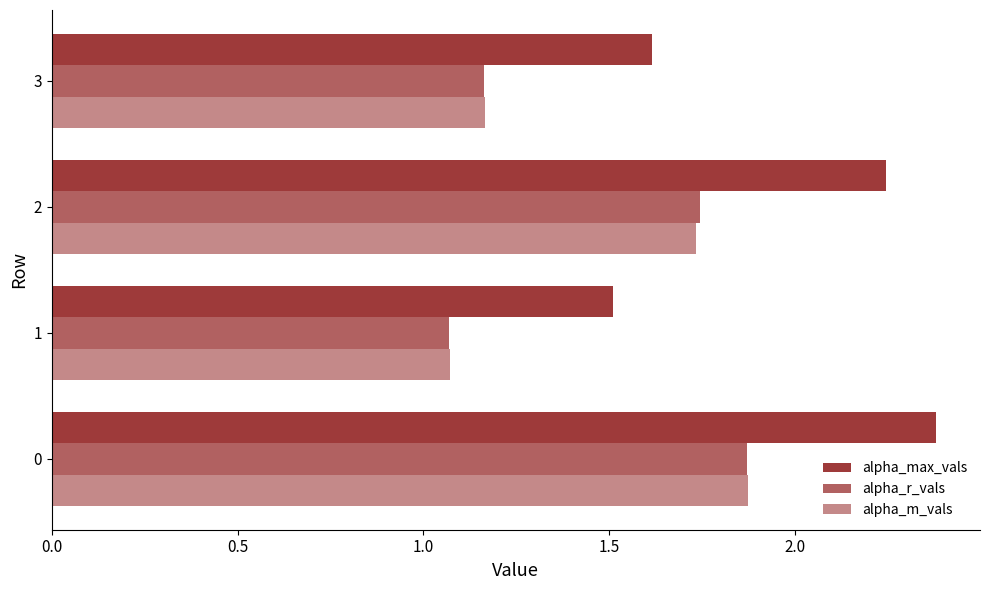

What is the sum of all alpha_r_vals values?

5.8